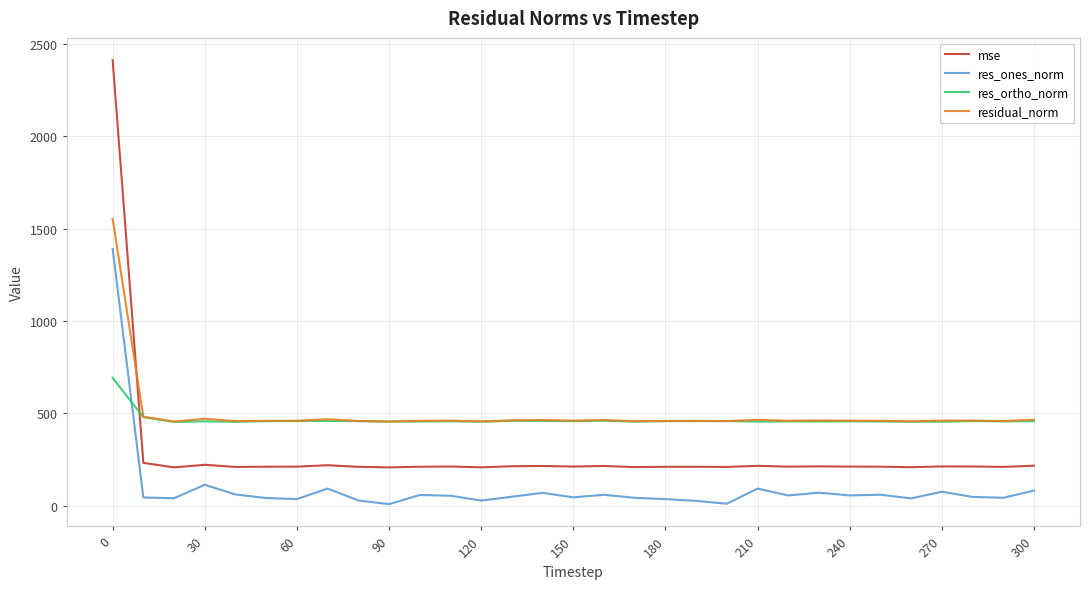

How many intersections are there between res_ortho_norm and res_ones_norm?

1